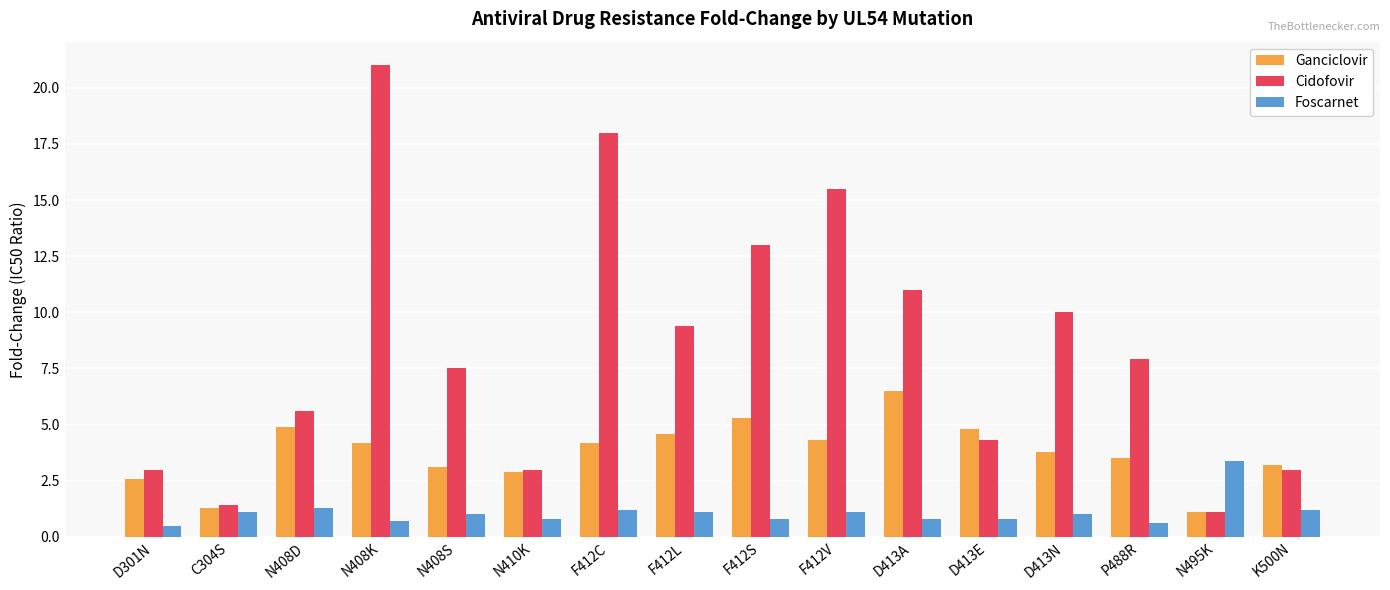

At how many categories does at least one series exceed 20?

1